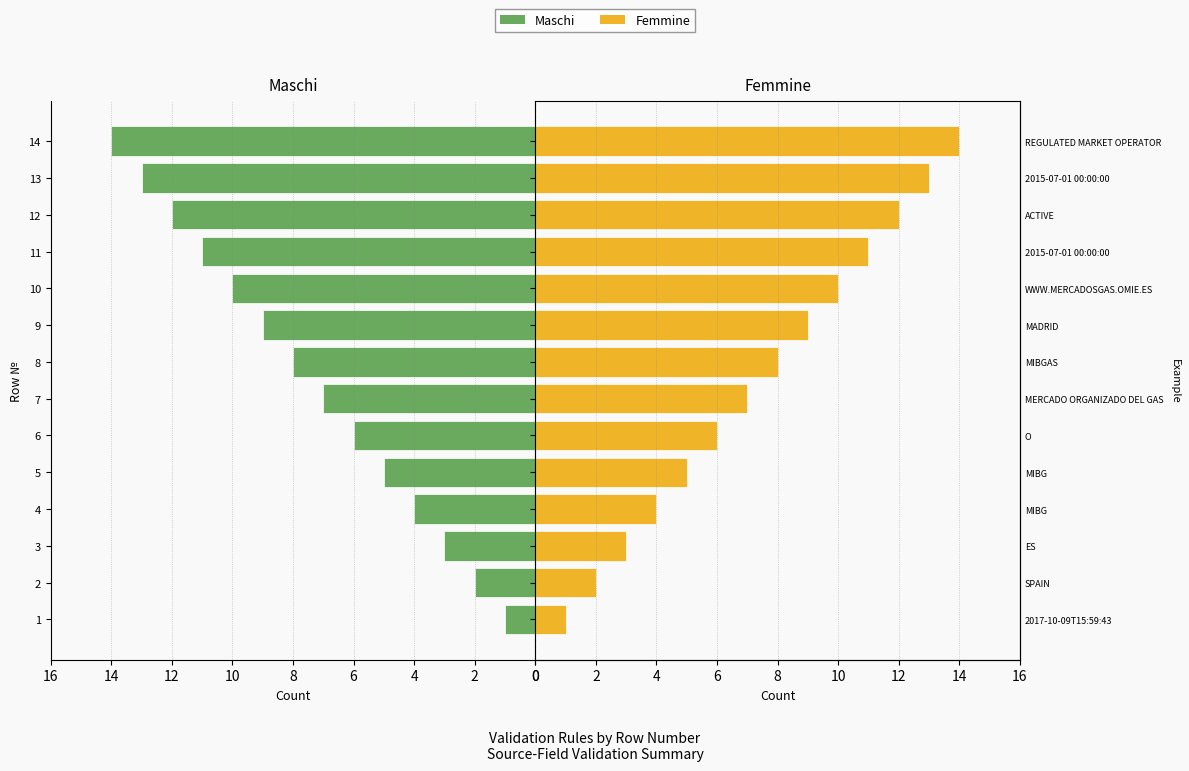

Reading left to right, list all the values displayed in this chart.

Maschi: 1	2	3	4	5	6	7	8	9	10	11	12	13	14
Femmine: 1	2	3	4	5	6	7	8	9	10	11	12	13	14